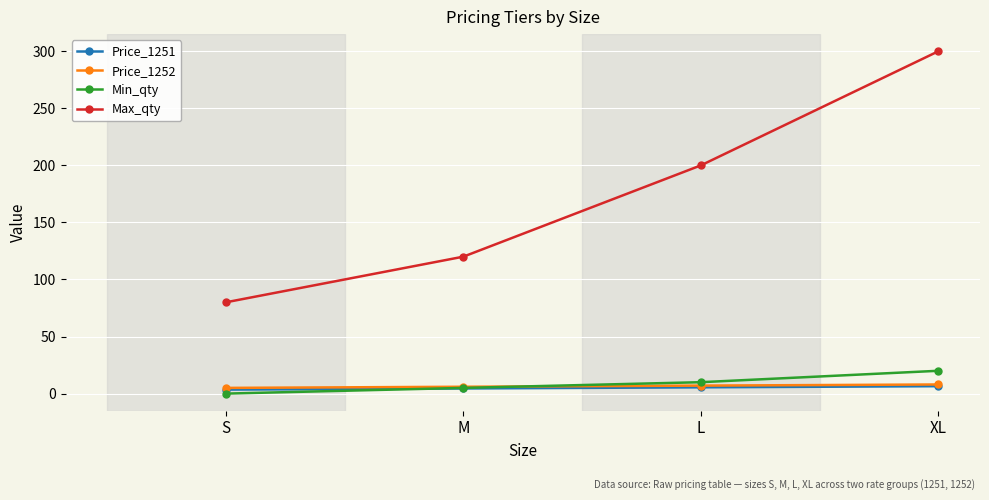

What is the greatest value displayed?

300.0